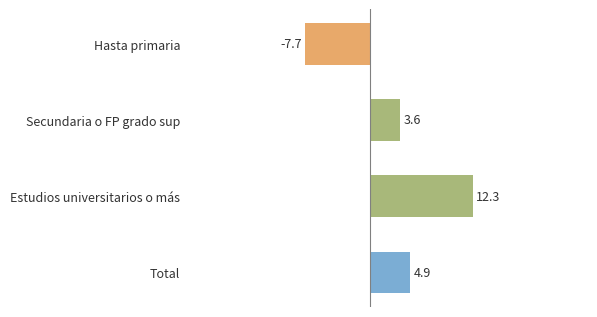

Reading top to bottom, what are all the values shown in this chart?

-7.7	3.6	12.3	4.9